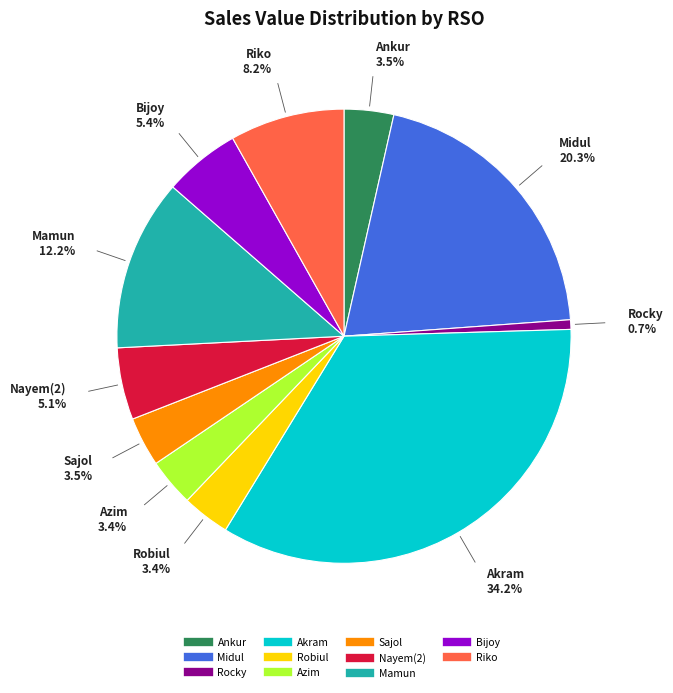

Is there any slice that represents more than half of the pie?

No